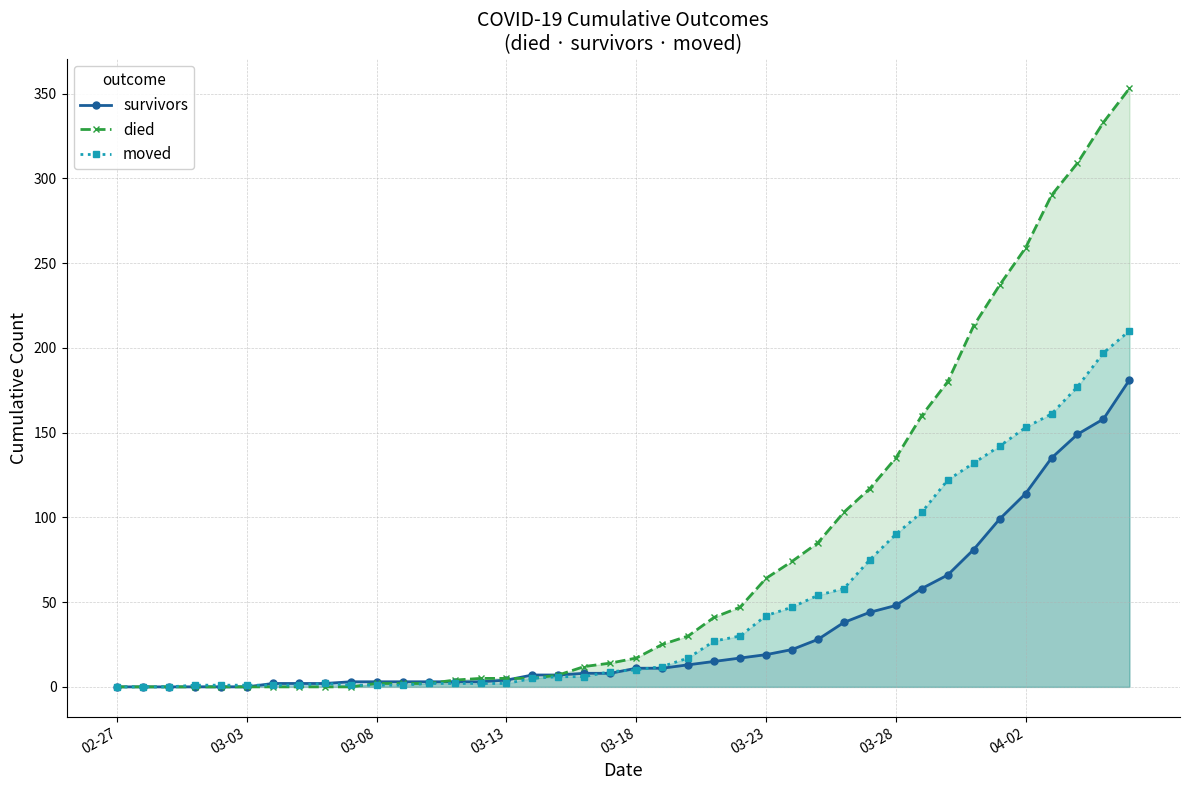

At 04-02, list the series in order from largest to smallest.

died, moved, survivors